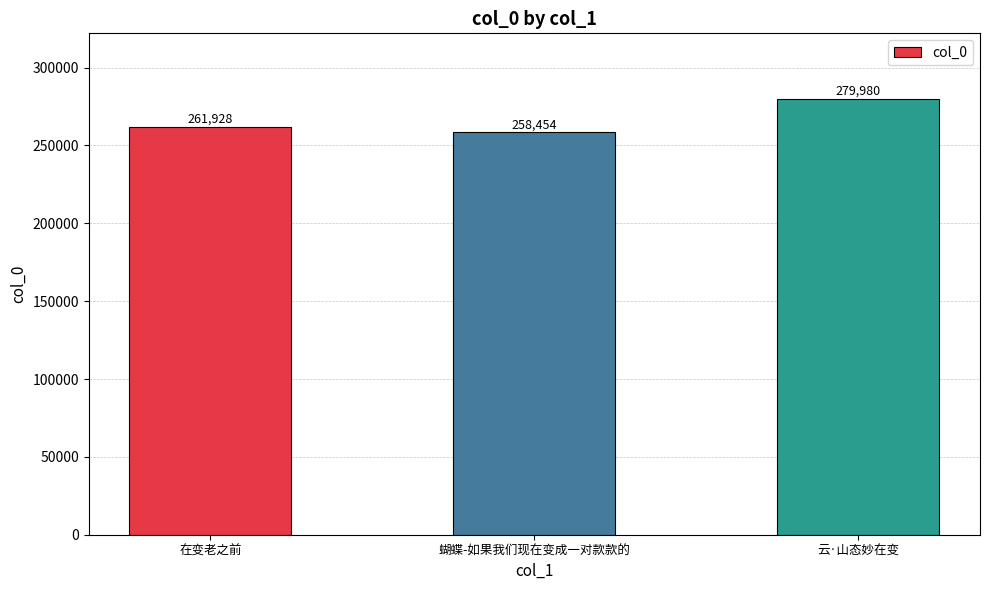

Reading left to right, extract all data points from this chart.

261928	258454	279980